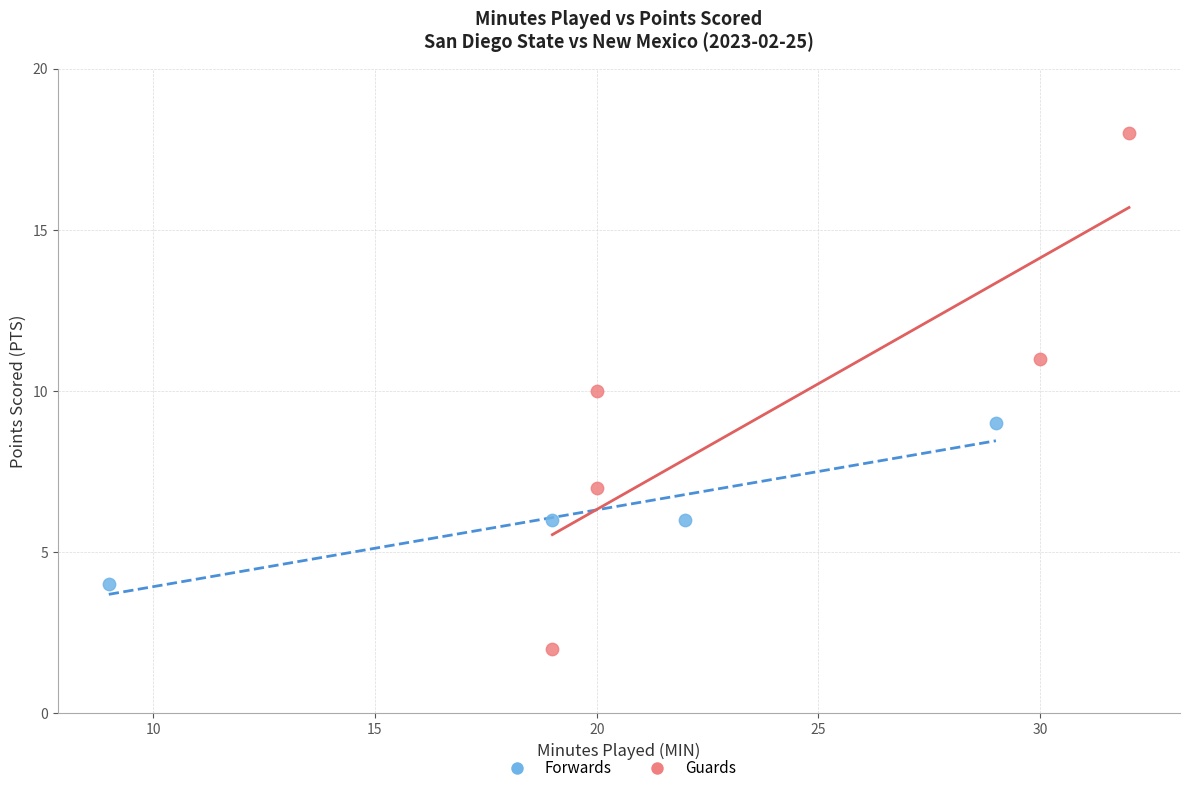

Which series contains the lowest Y value?

Guards